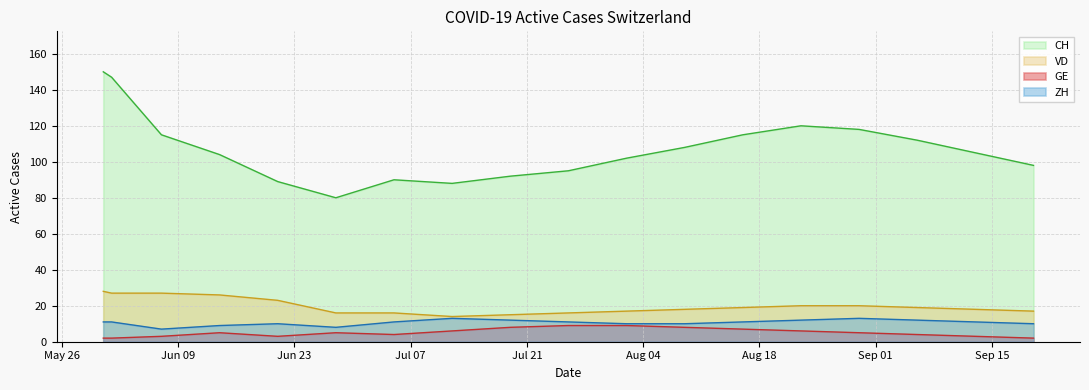

Reading left to right, transcribe all the data shown in this chart.

CH: 150	147	115	104	89	80	90	88	92	95	102	108	115	120	118	112	105	98
VD: 28	27	27	26	23	16	16	14	15	16	17	18	19	20	20	19	18	17
GE: 2	2	3	5	3	5	4	6	8	9	9	8	7	6	5	4	3	2
ZH: 11	11	7	9	10	8	11	13	12	11	10	10	11	12	13	12	11	10